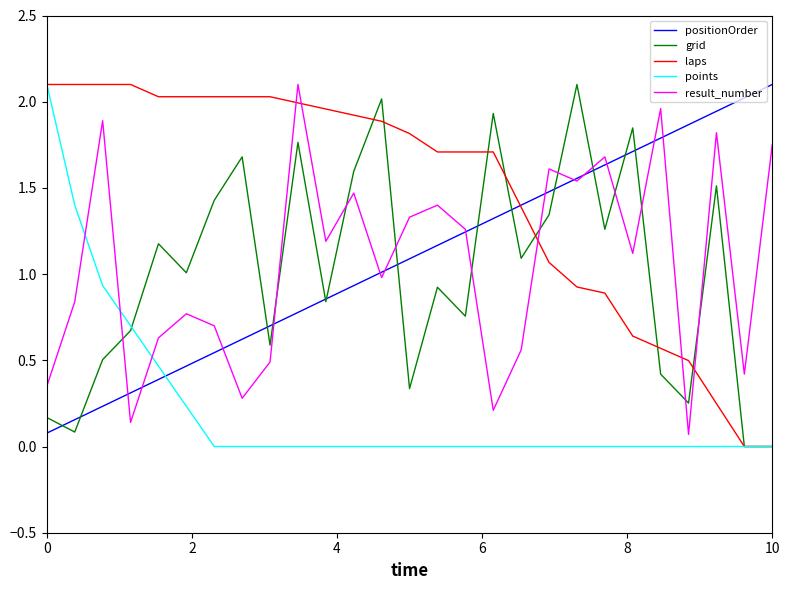

Which series has the largest total across all categories?

laps